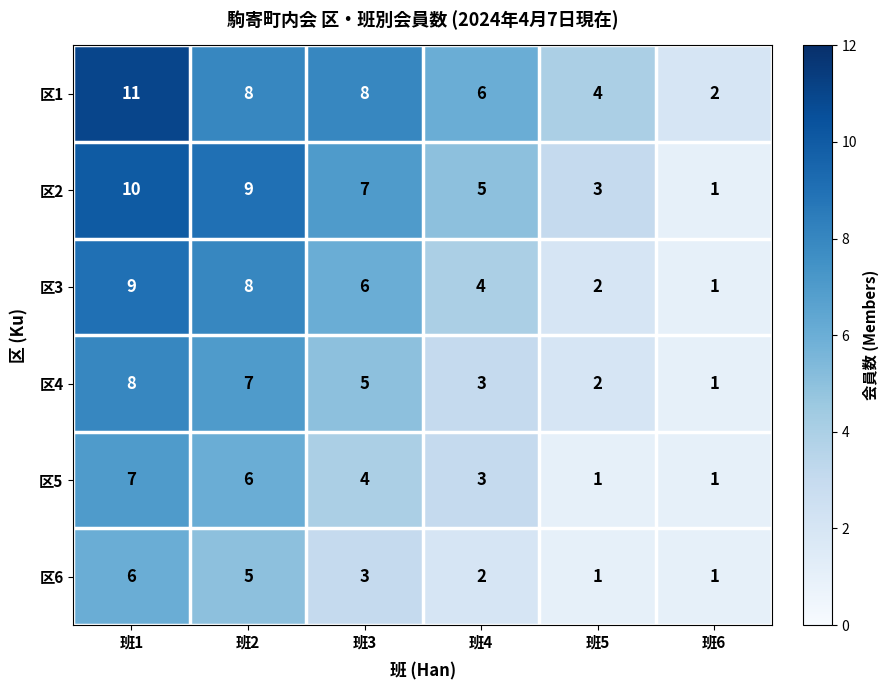

The 区6 series shows 8 at 班2. True or false?

False